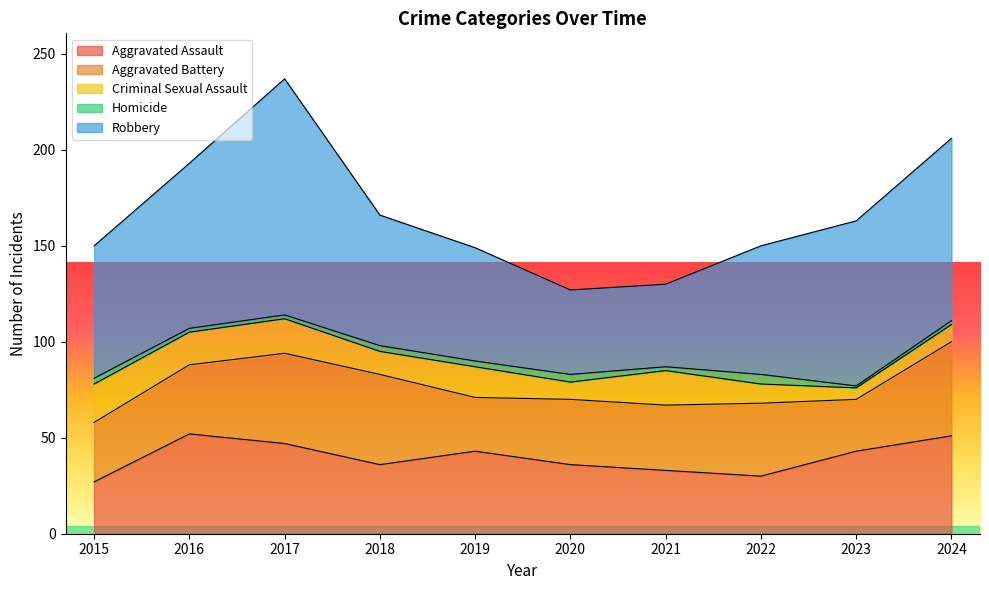

What is the total value across all series at 2022?

150